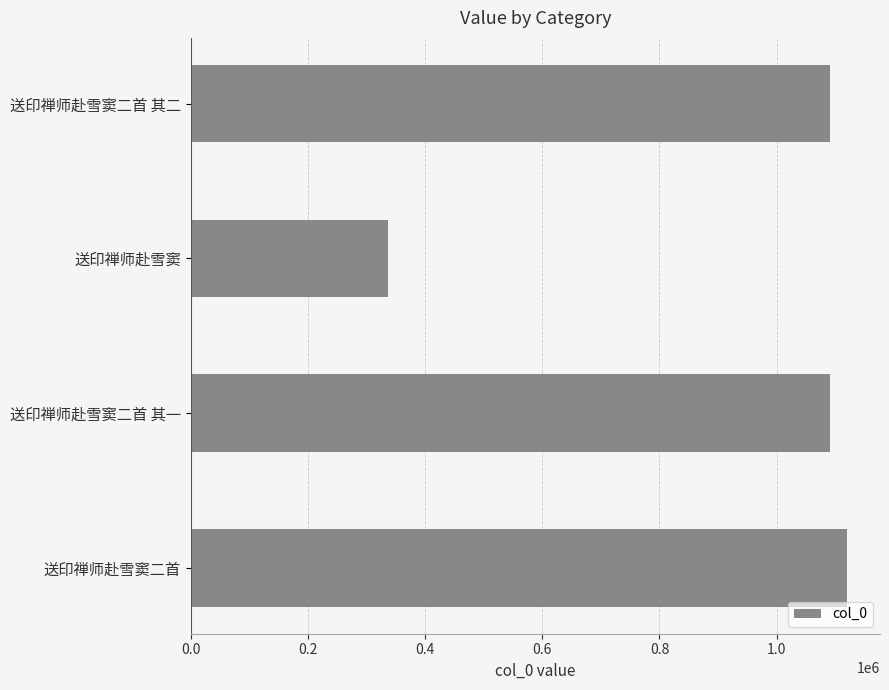

What is the sum of the values at 送印禅师赴雪窦二首 其二 and 送印禅师赴雪窦二首?

2212155